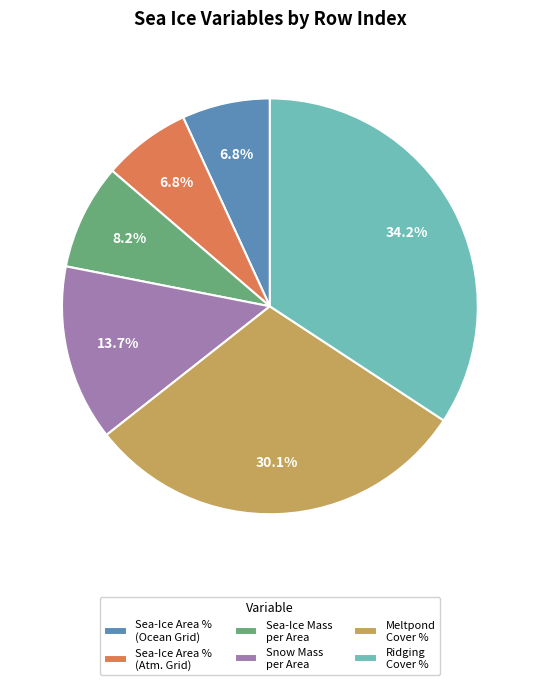

Is there any slice that represents more than half of the pie?

No